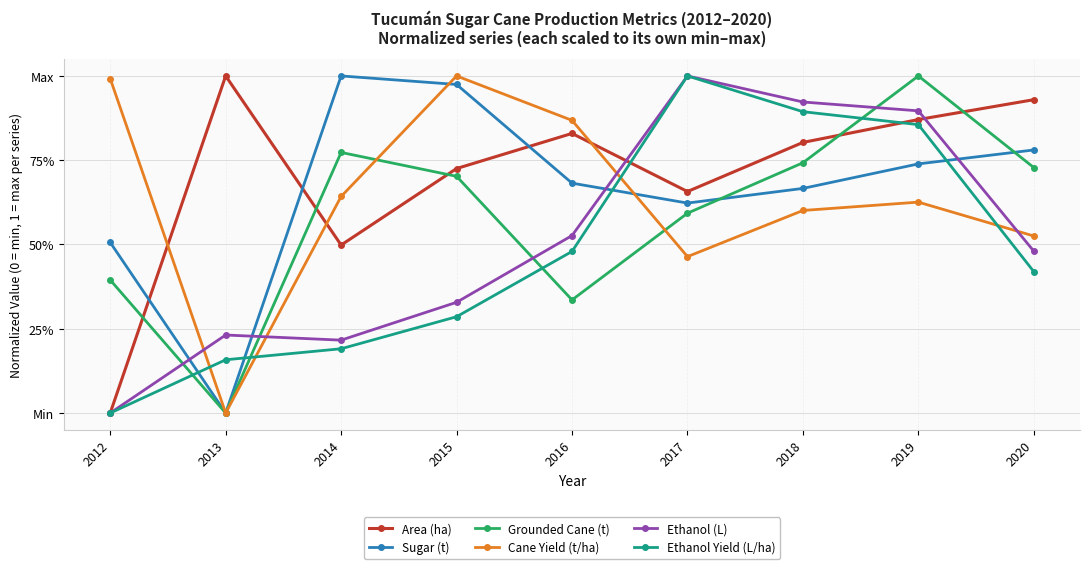

What is the difference between the Ethanol Yield (L/ha) values at 2019 and 2012?

0.9